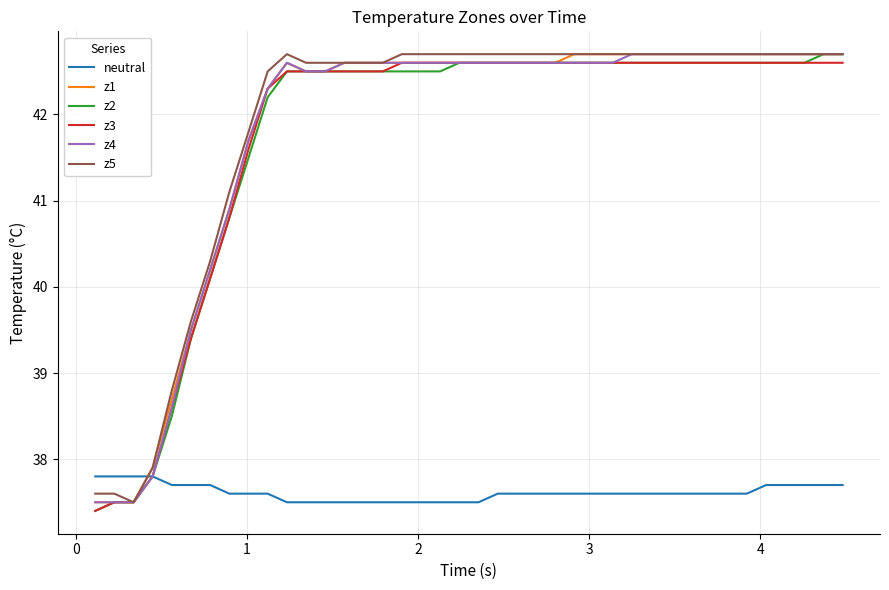

How many intersections are there between z1 and neutral?

1